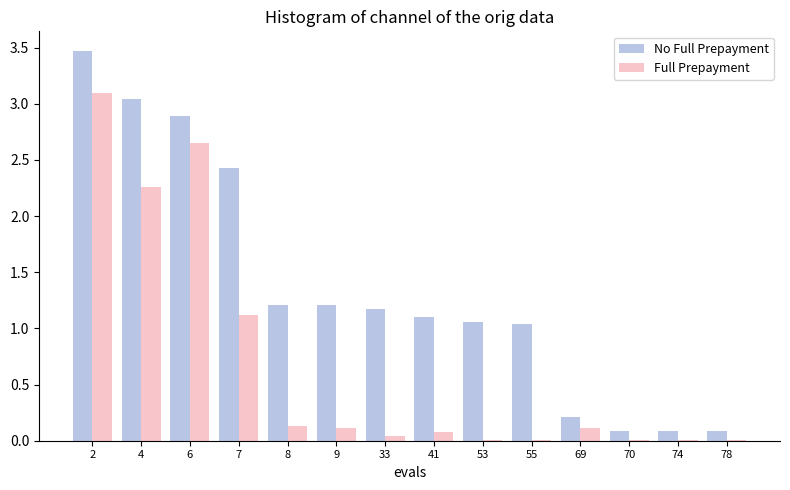

What is the maximum value for Full Prepayment?

3.1